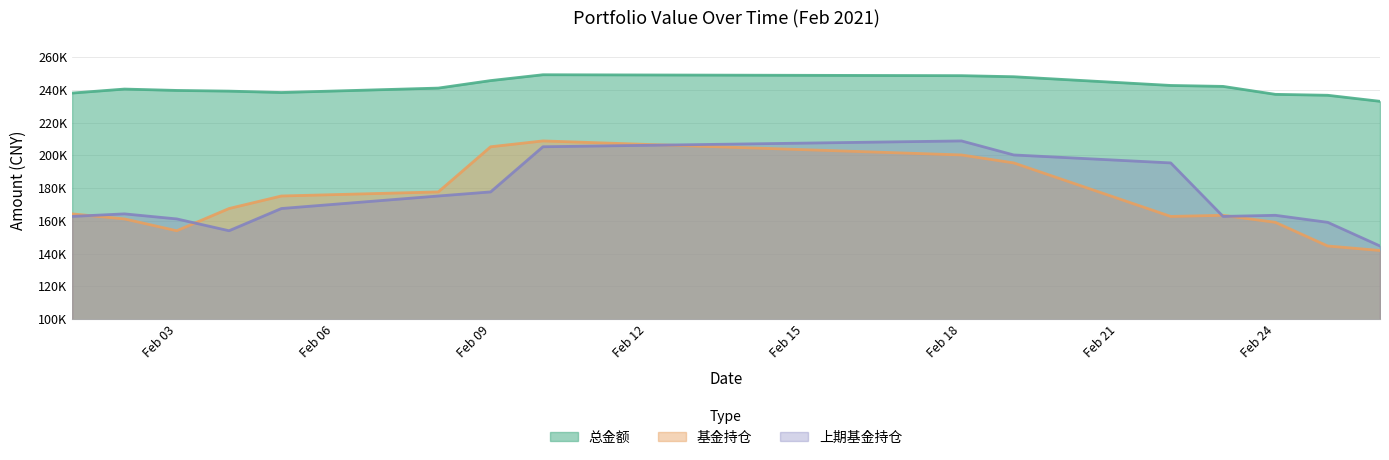

Which has a higher value, Feb 09 or Feb 03?

Feb 09